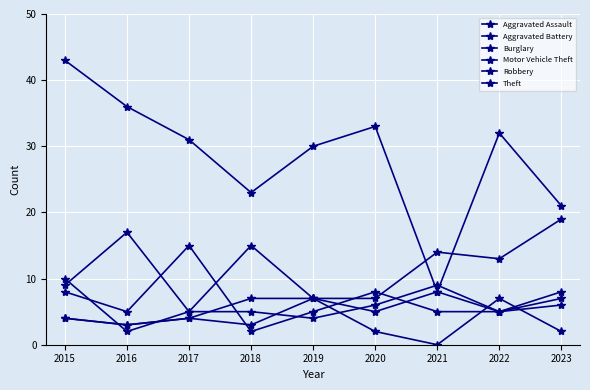

How many lines are shown in the chart?

6